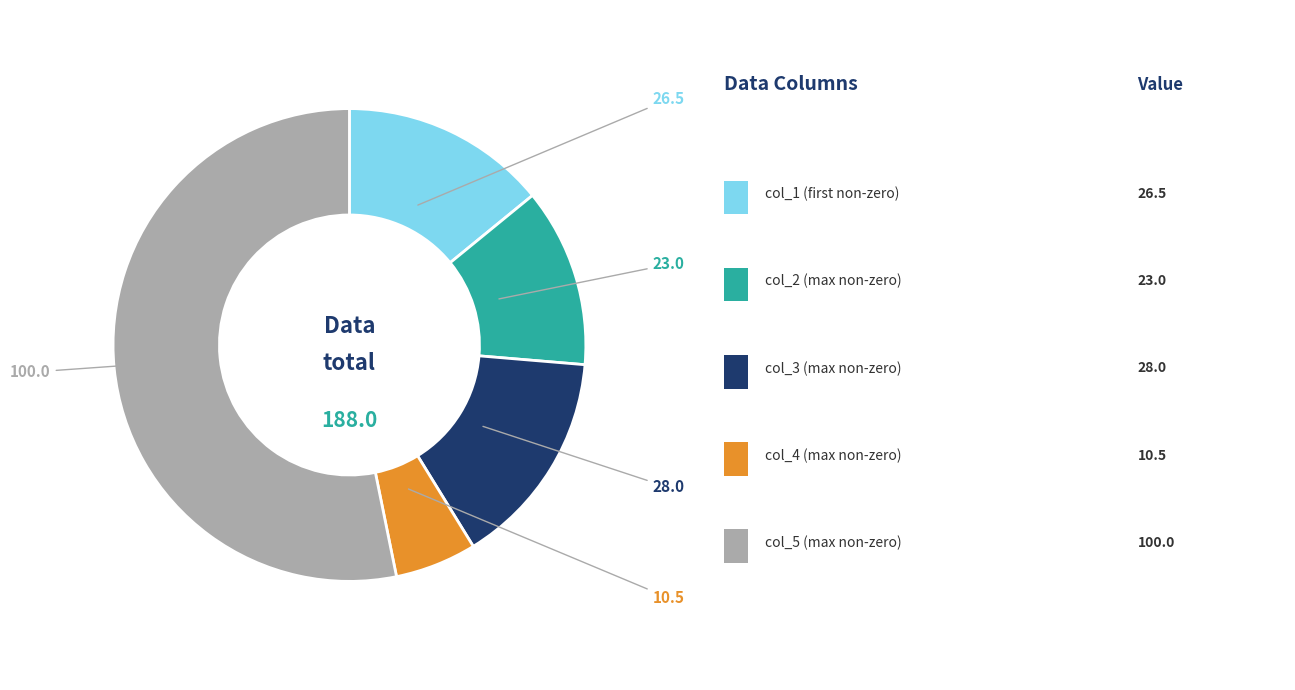

How many segments does this pie chart have?

5